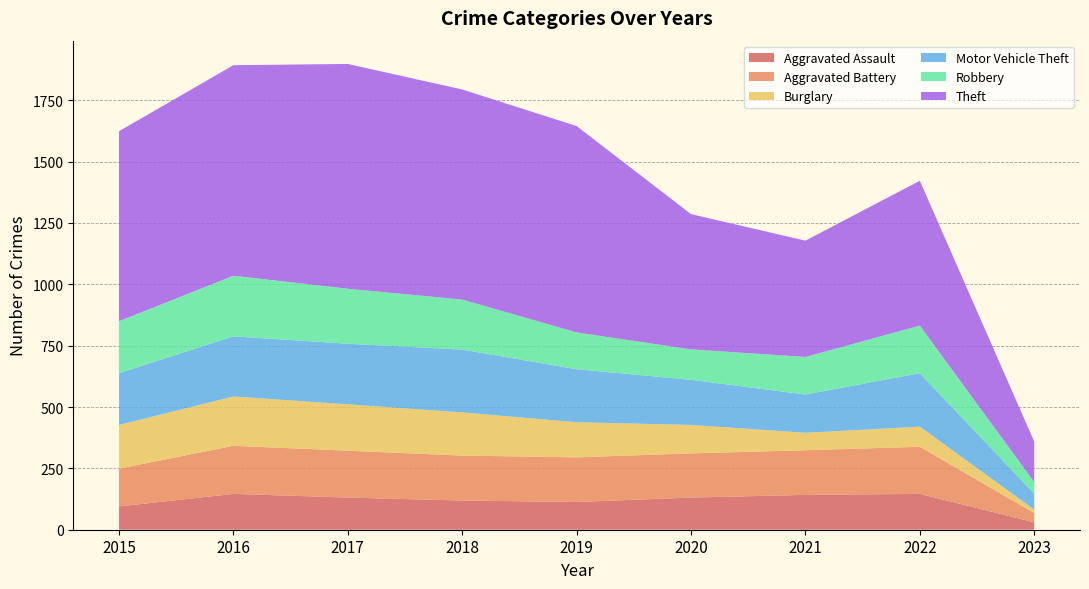

Reading left to right, what are all the values shown in this chart?

Aggravated Assault: 2015=95	2016=146	2017=131	2018=119	2019=113	2020=131	2021=142	2022=146	2023=30
Aggravated Battery: 2015=154	2016=196	2017=191	2018=183	2019=182	2020=180	2021=182	2022=192	2023=38
Burglary: 2015=178	2016=201	2017=189	2018=176	2019=143	2020=116	2021=71	2022=82	2023=14
Motor Vehicle Theft: 2015=211	2016=245	2017=247	2018=256	2019=216	2020=184	2021=156	2022=218	2023=65
Robbery: 2015=212	2016=247	2017=224	2018=204	2019=150	2020=124	2021=153	2022=194	2023=47
Theft: 2015=774	2016=858	2017=916	2018=856	2019=841	2020=551	2021=474	2022=590	2023=165